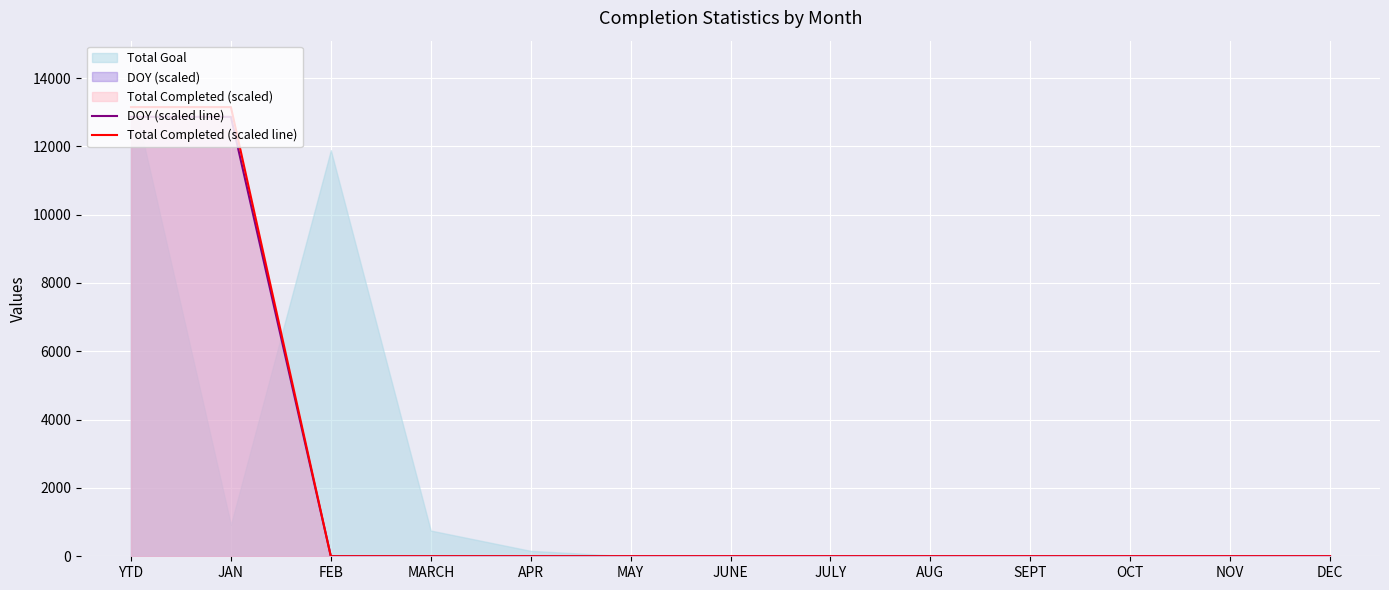

True or false: DOY (scaled line) has a value of -5024.6 at AUG.

False